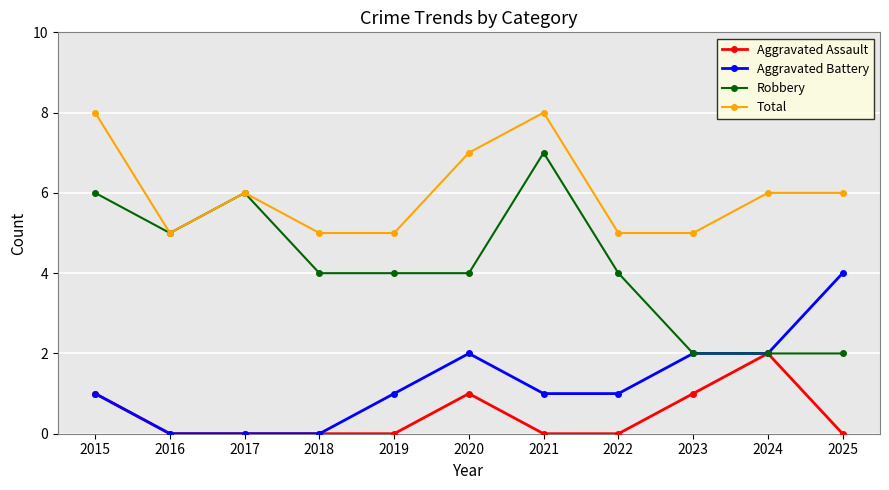

Which series has the largest total across all categories?

Total